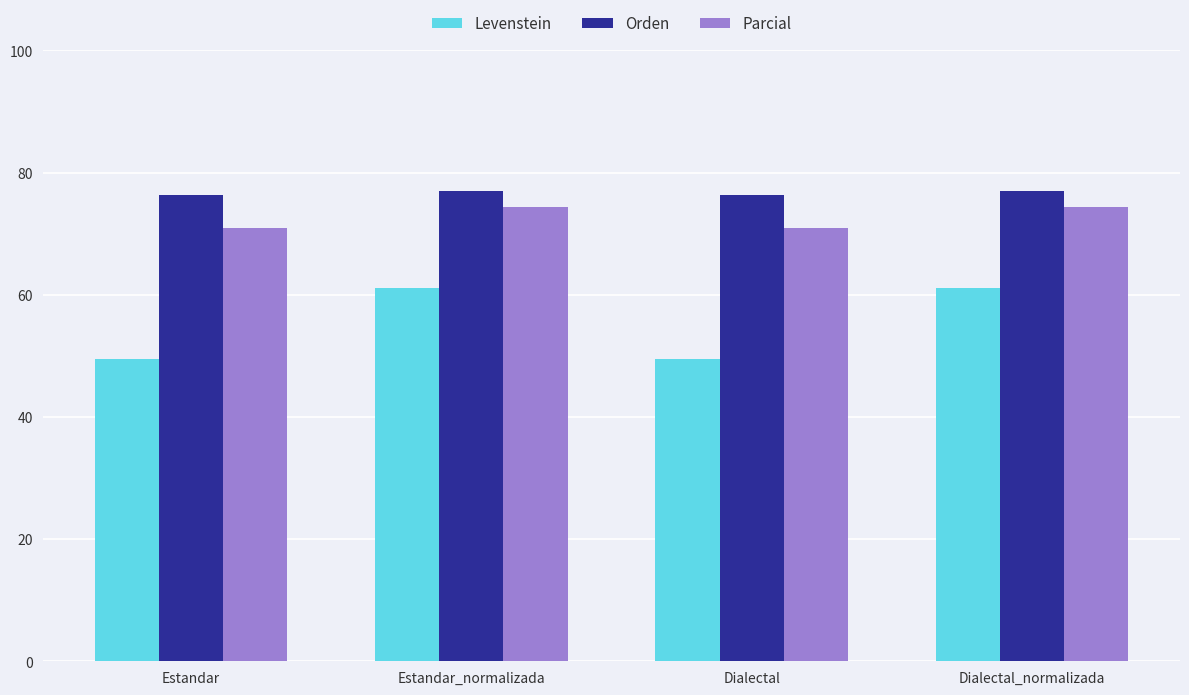

How many bars are there in each group?

3